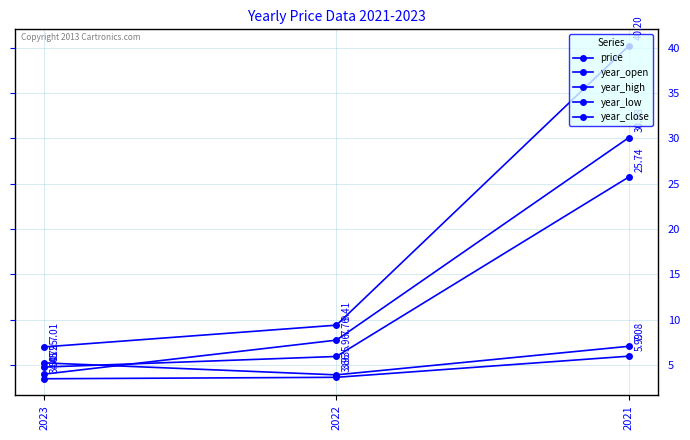

How many values in the price series exceed 5?

2